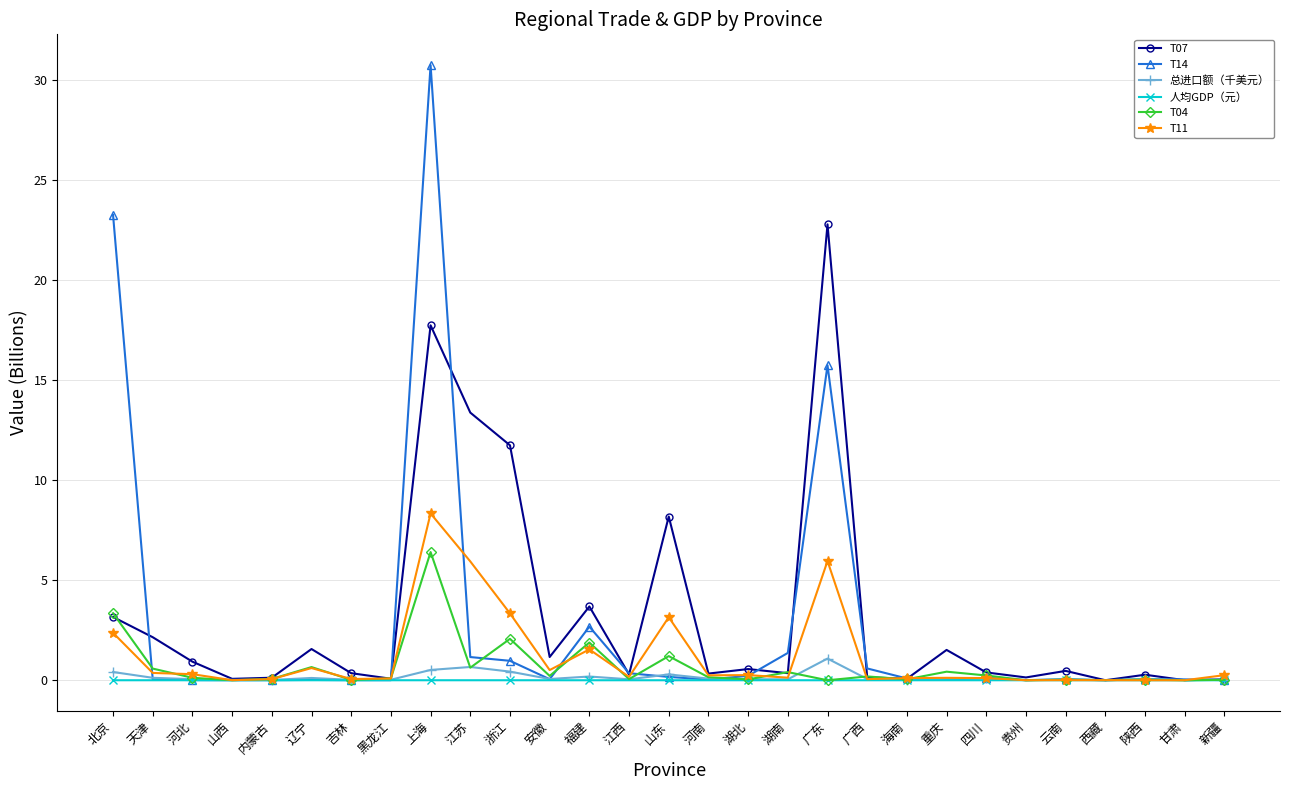

At which category is the sum across all series the highest?

上海